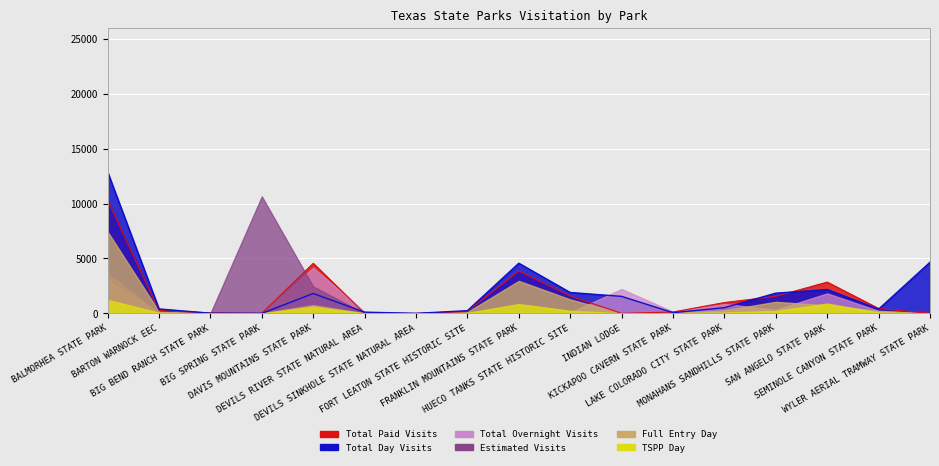

Is it true that Total Day Visits equals 385 at SEMINOLE CANYON STATE PARK?

True